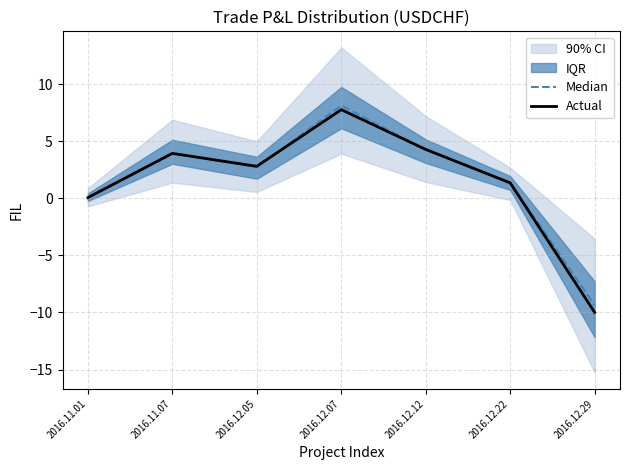

What is the spread (max minus min) of values at 2016.12.07?

0.4